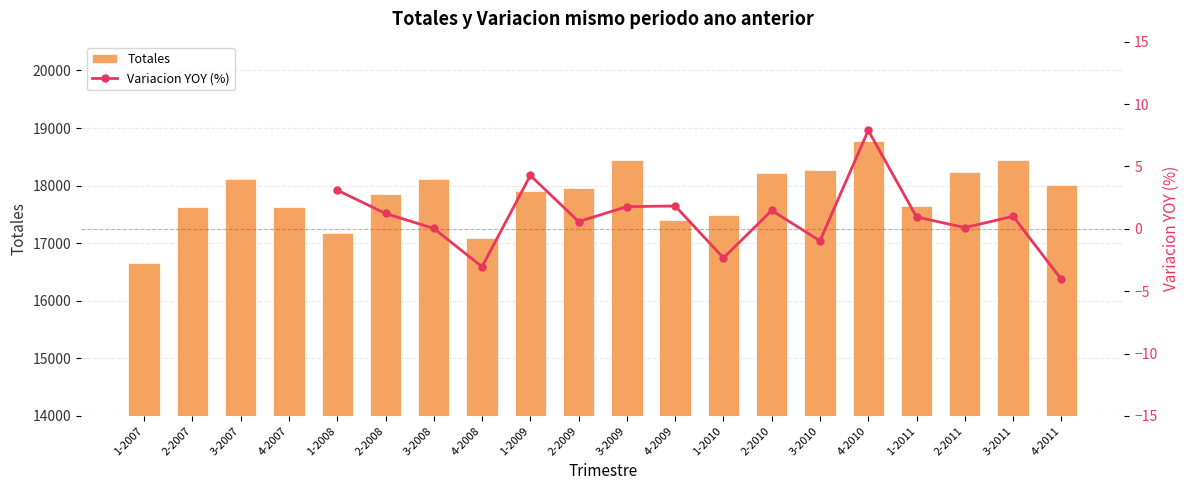

What are all the series names shown in the legend?

Totales, Variacion YOY (%)